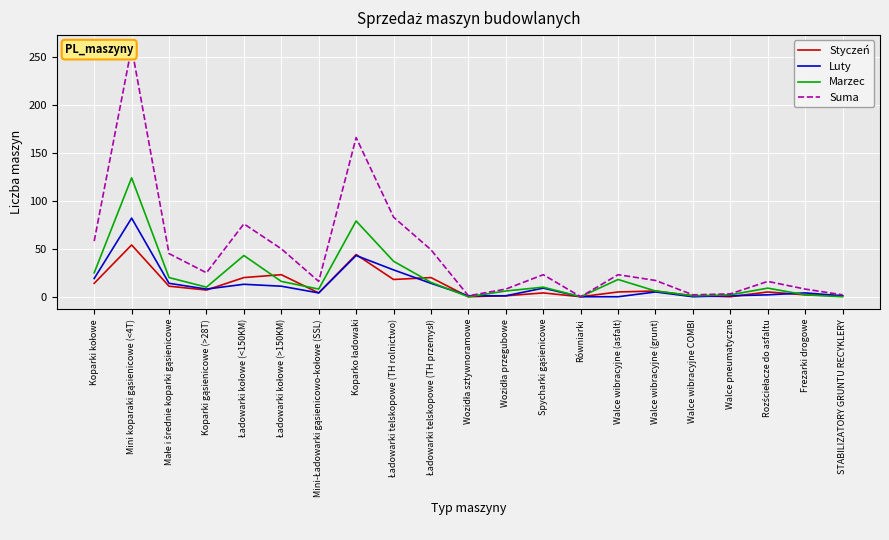

How many lines are shown in the chart?

4